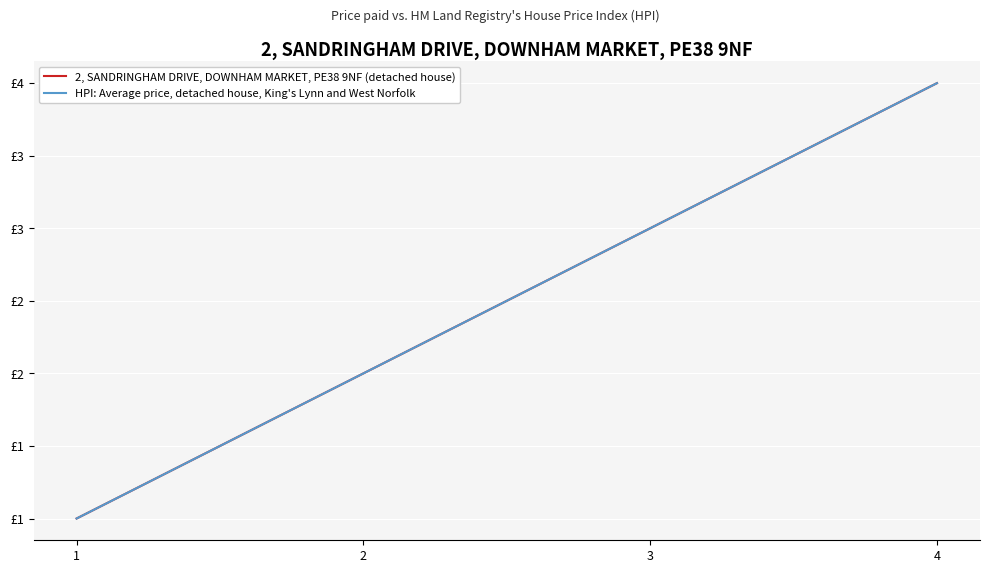

What is the total value across all series at 2?

4